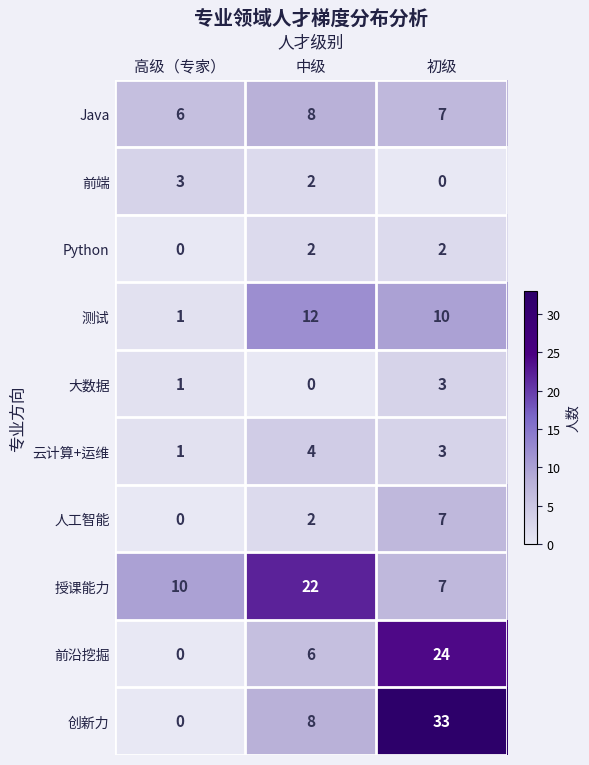

At which label is 授课能力 closest to 14?

高级（专家）